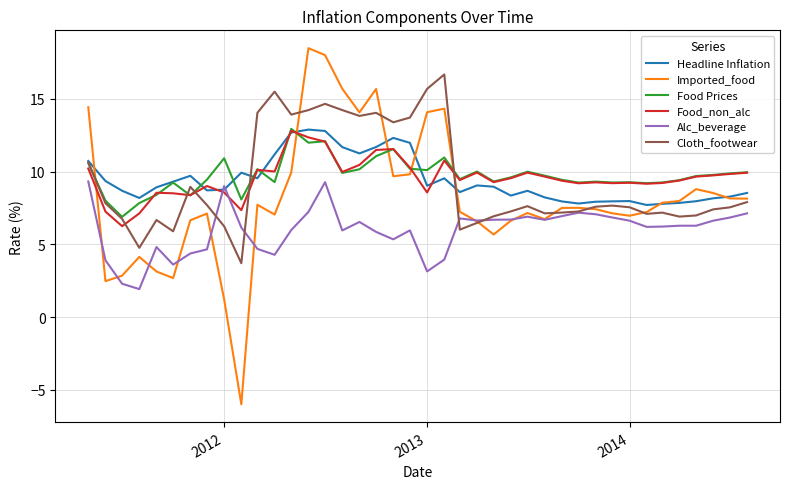

Which series has the largest range (max minus min)?

Imported_food